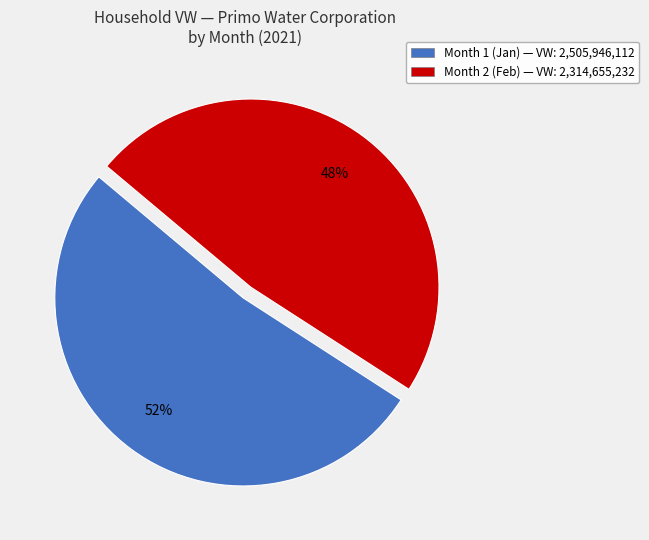

What percentage is the Month 2 slice, to the nearest percent?

48%